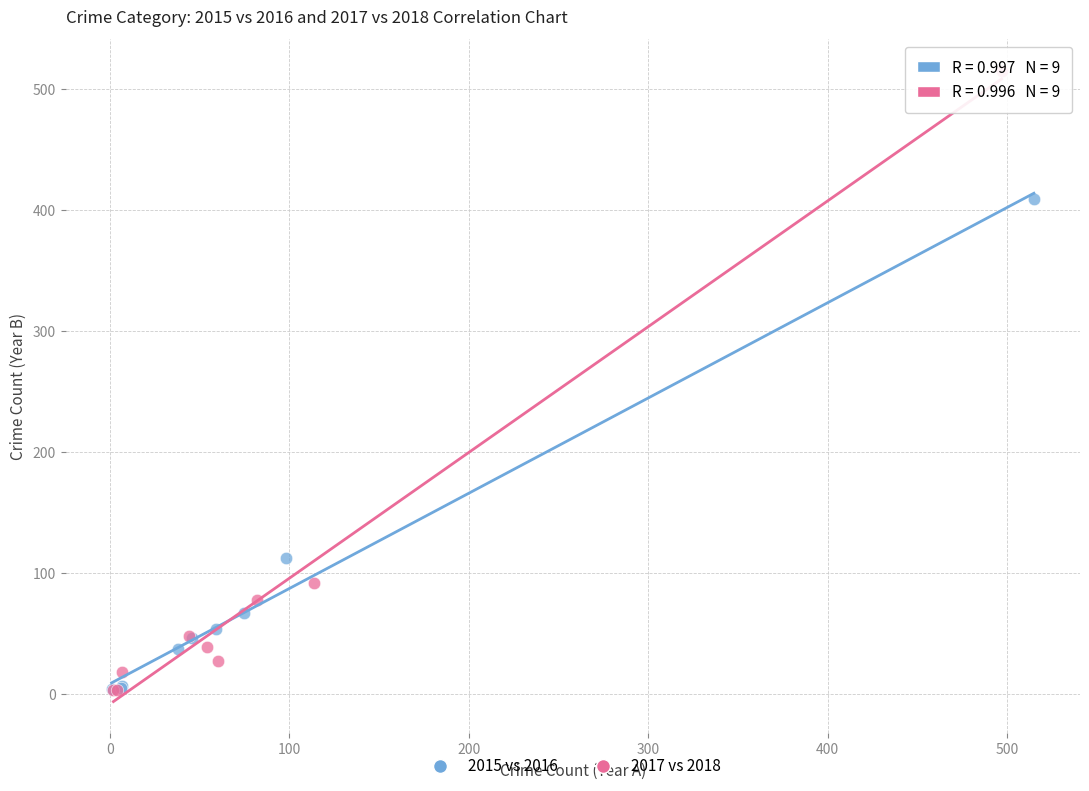

Which series has the largest Y range (max minus min)?

2017 vs 2018